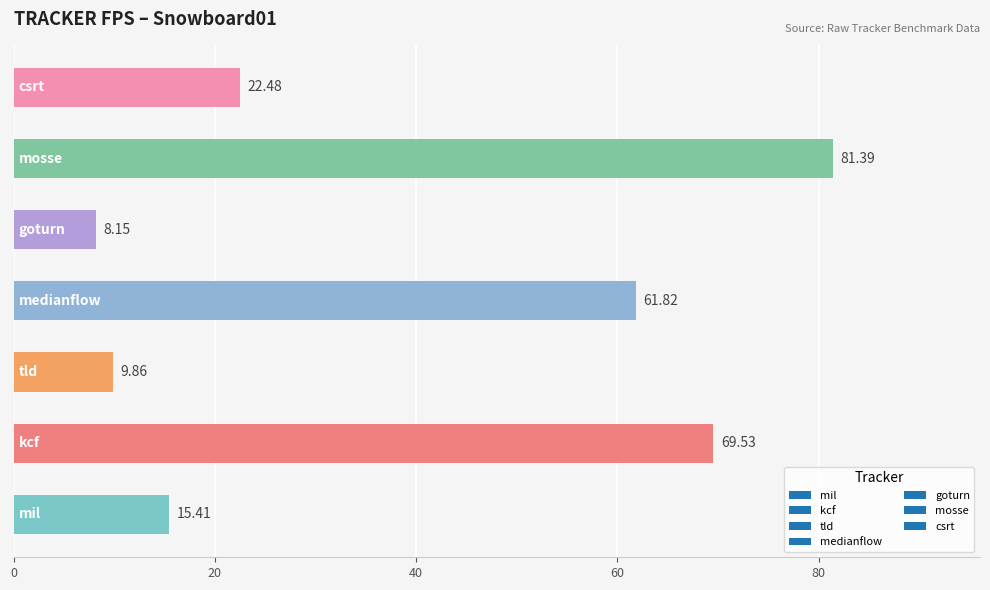

What is the difference between the maximum and minimum values?

73.2